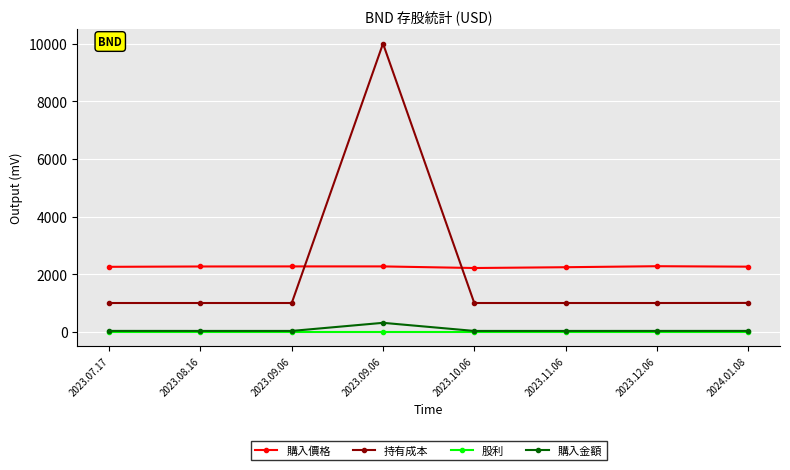

Is the value of 持有成本 at 2023.08.16 greater than the value of 股利 at 2023.10.06?

Yes